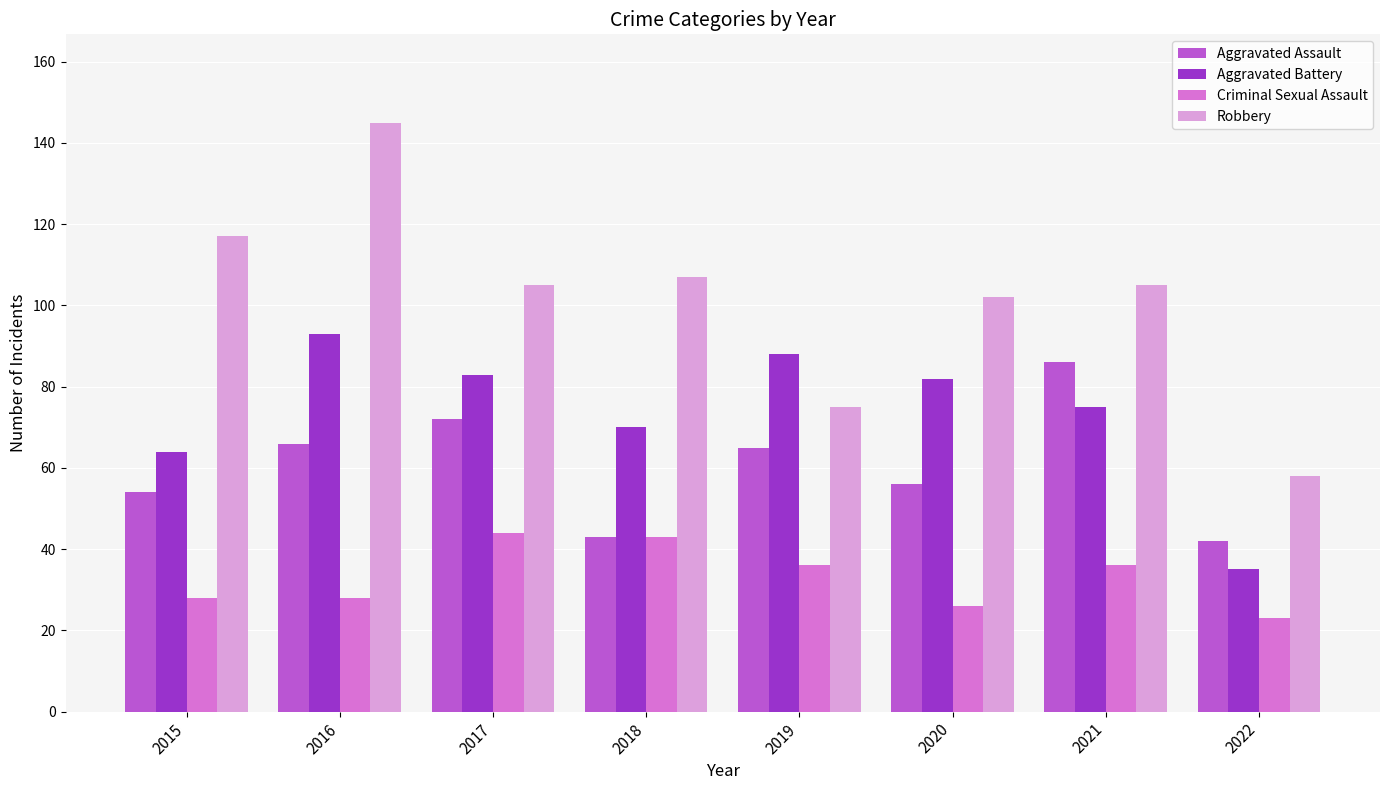

At how many categories does at least one series exceed 90?

6